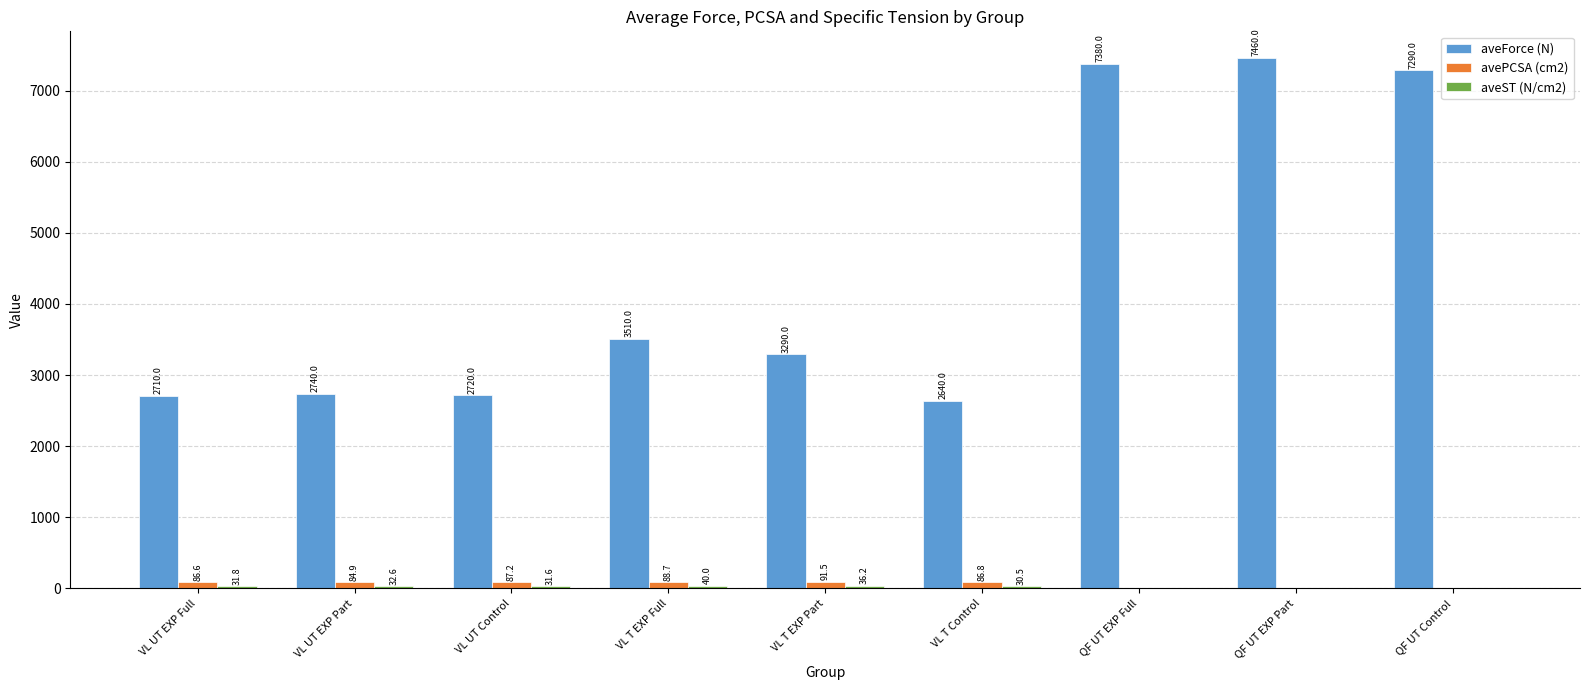

Which series has the largest range (max minus min)?

aveForce (N)